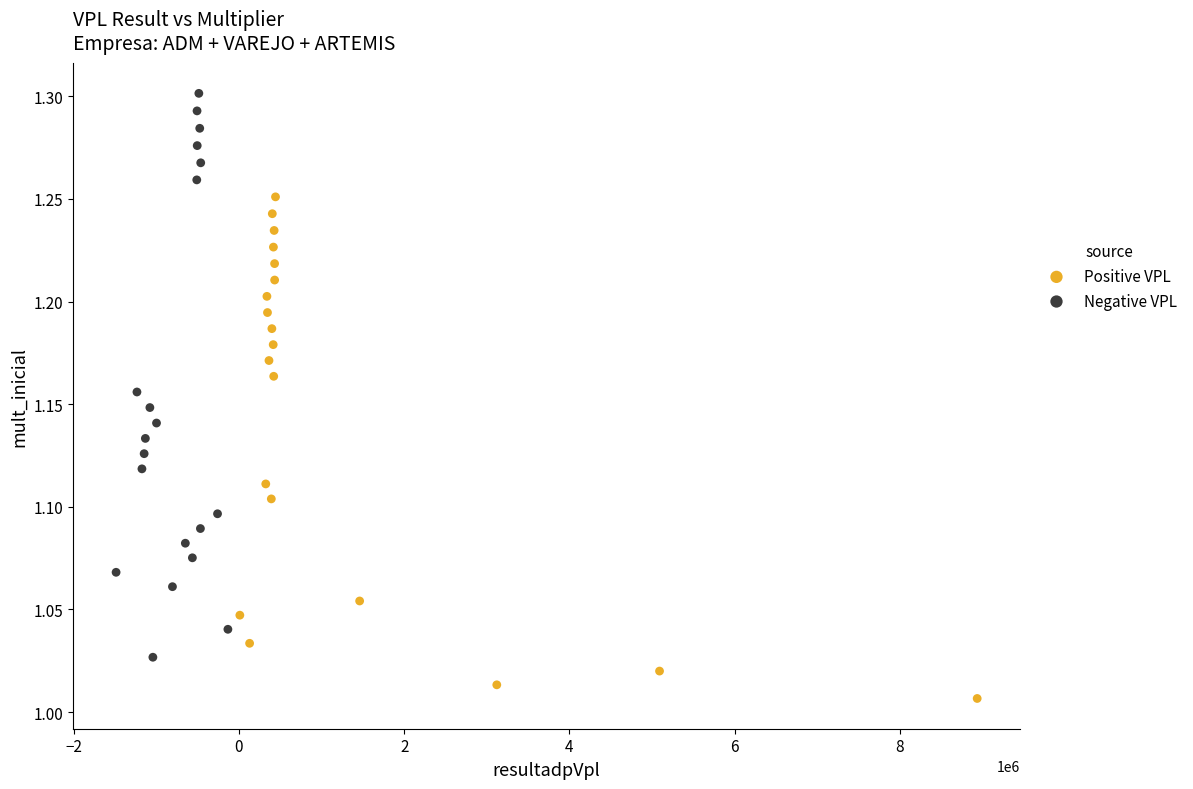

Which series has the widest spread of Y values?

Negative VPL